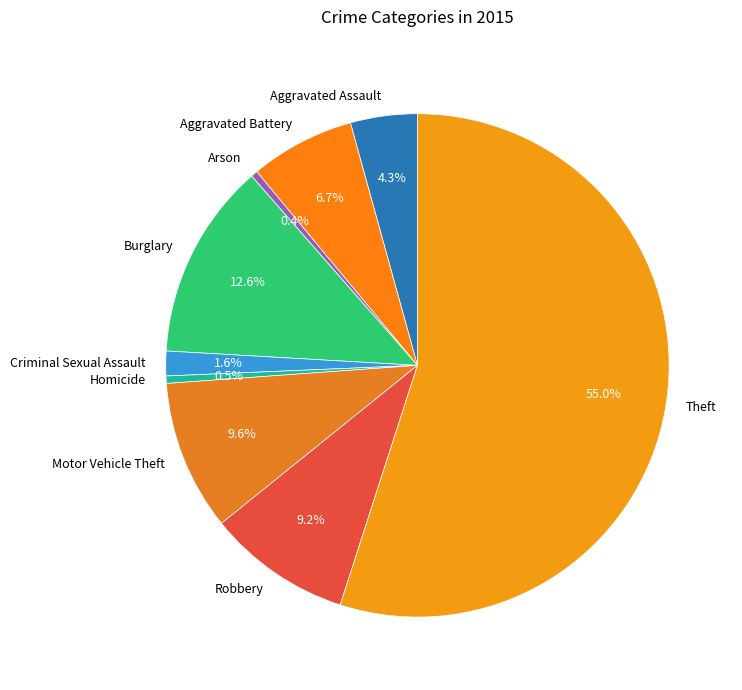

What is the ratio of the value at Aggravated Battery to the value at Homicide?

14.1